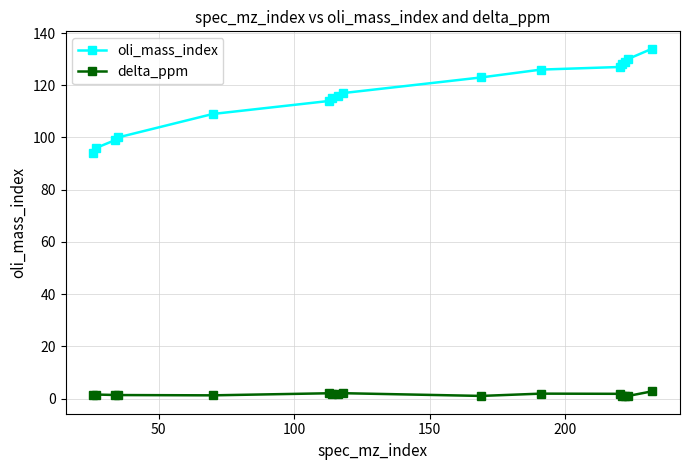

List the series in order of their peak value, highest first.

oli_mass_index, delta_ppm